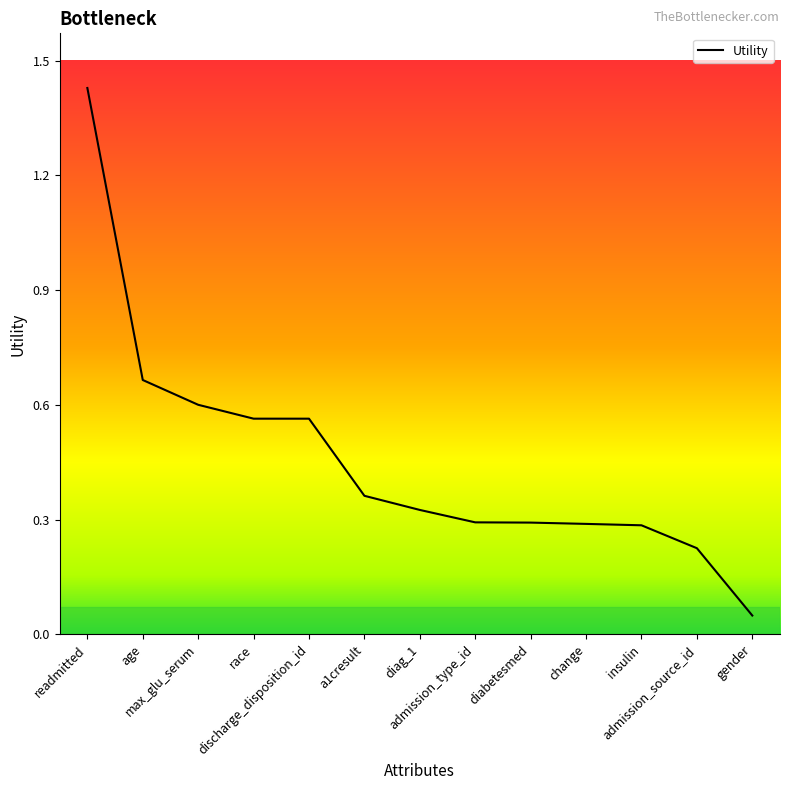

What is the value of the 4th point from the left?

0.6